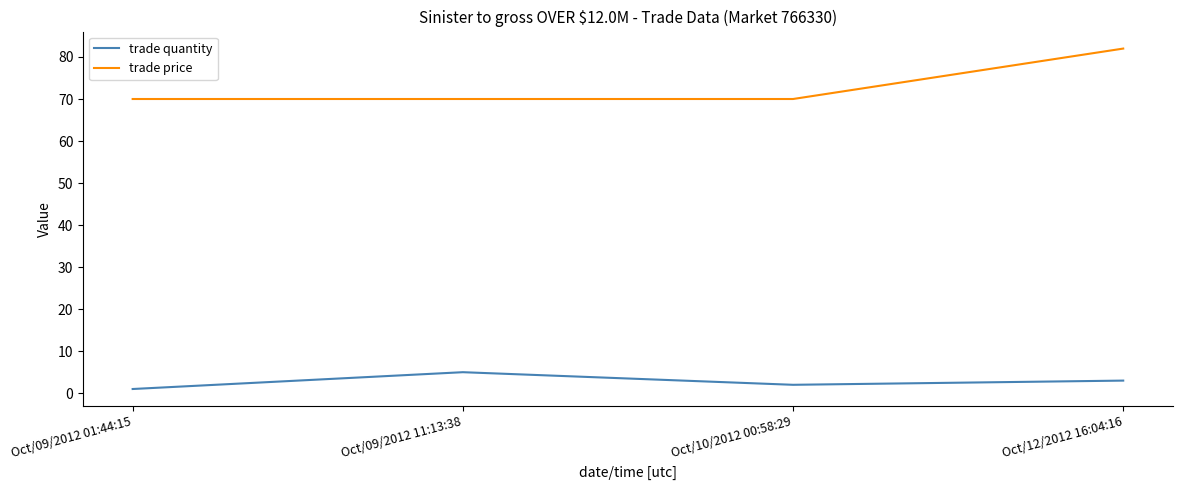

True or false: trade quantity and trade price intersect in this chart.

False